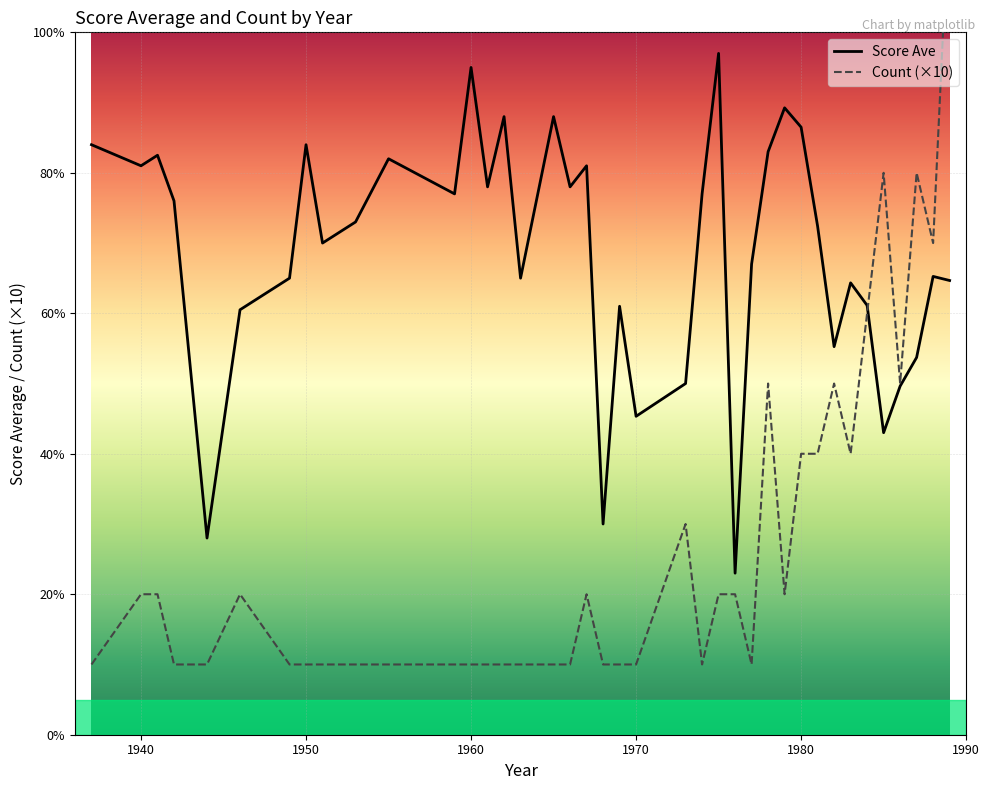

Reading left to right, extract all data points from this chart.

1937=84.0	1940=81.0	1941=82.5	1942=76.0	1944=28.0	1946=60.5	1949=65.0	1950=84.0	1951=70.0	1953=73.0	1955=82.0	1959=77.0	1960=95.0	1961=78.0	1962=88.0	1963=65.0	1965=88.0	1966=78.0	1967=81.0	1968=30.0	1969=61.0	1970=45.3	1973=50.0	1974=77.0	1975=97.0	1976=23.0	1977=67.0	1978=83.0	1979=89.2	1980=86.5	1981=72.4	1982=55.2	1983=64.3	1984=61.1	1985=43.0	1986=49.6	1987=53.7	1988=65.2	1989=64.7